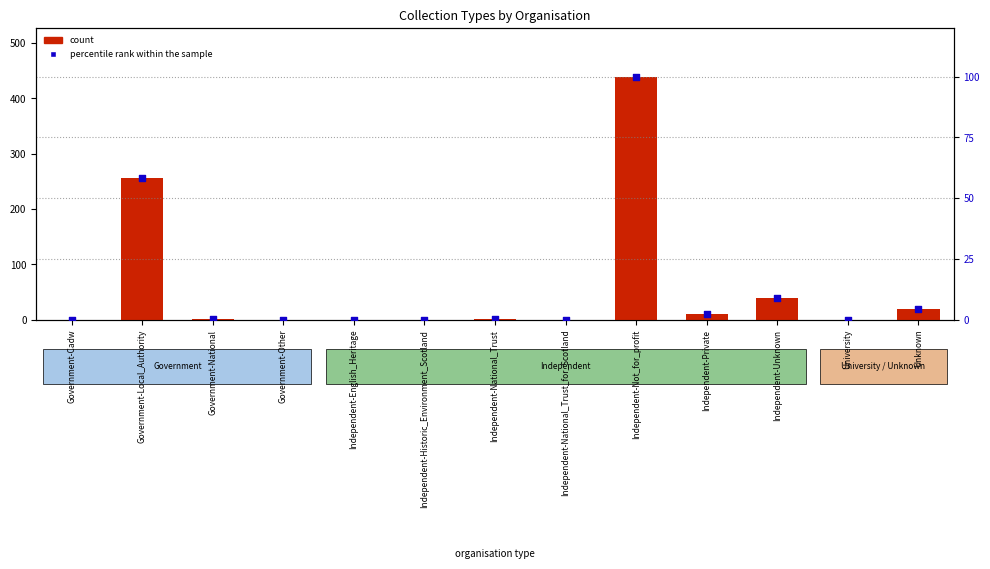

Which series reaches the minimum Y coordinate?

count